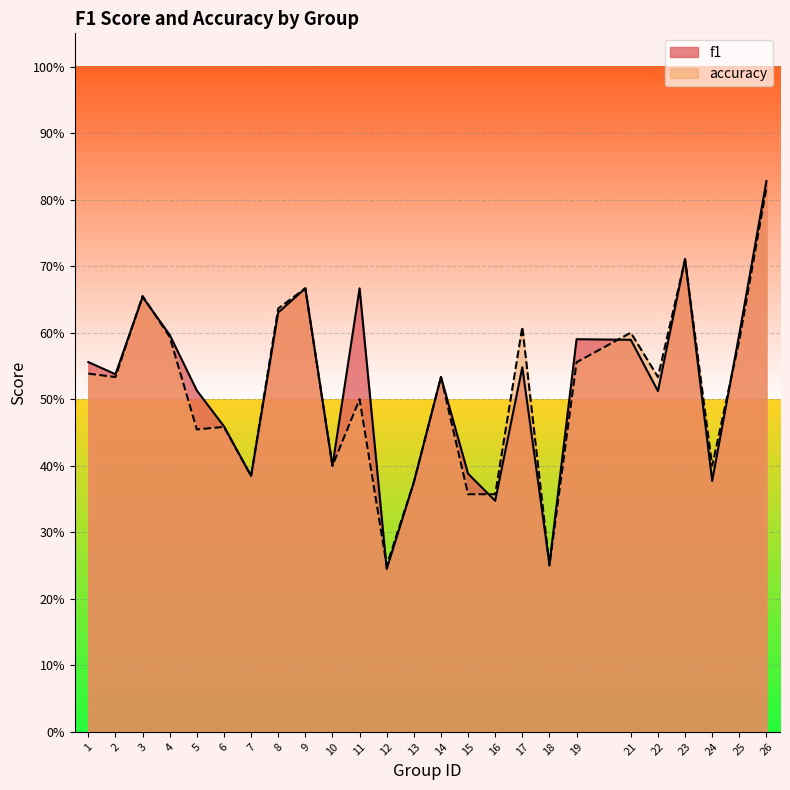

What is the value of the accuracy point at the 18th from the left?

0.2